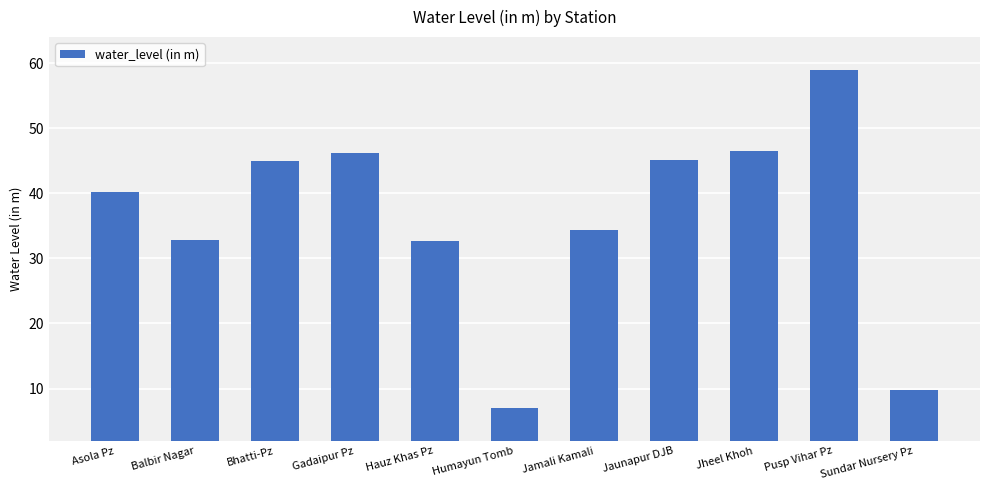

At which category does the chart reach its minimum across all series?

Humayun Tomb